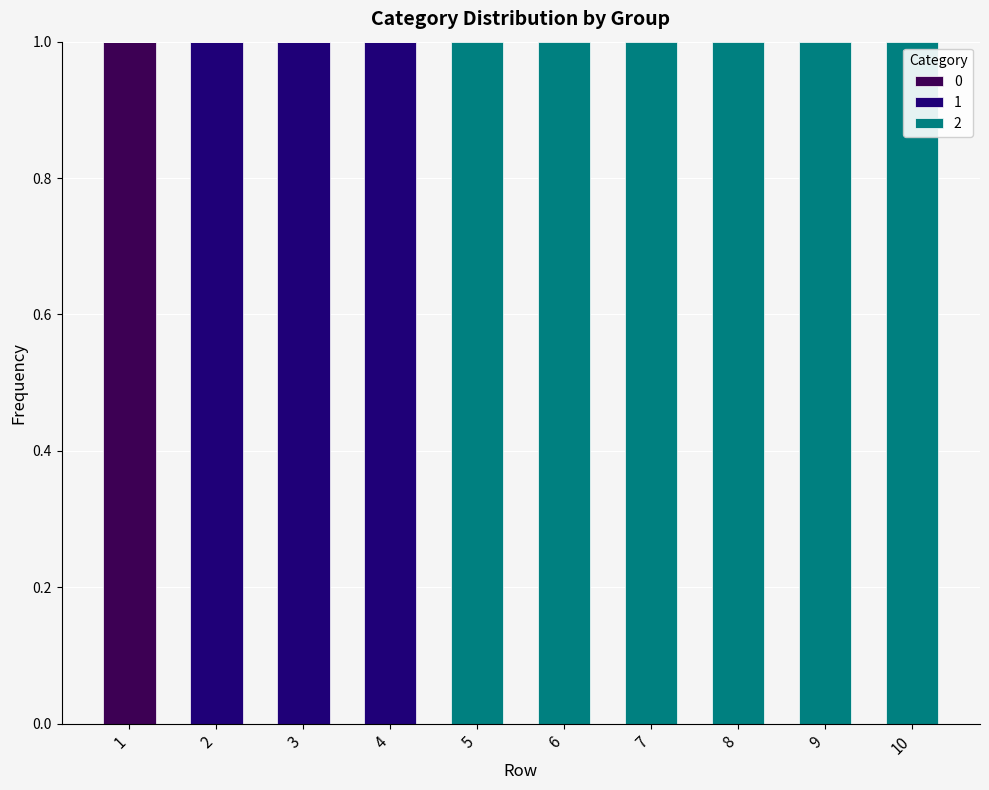

Reading left to right, transcribe the values for 0.

1=1	2=0	3=0	4=0	5=0	6=0	7=0	8=0	9=0	10=0